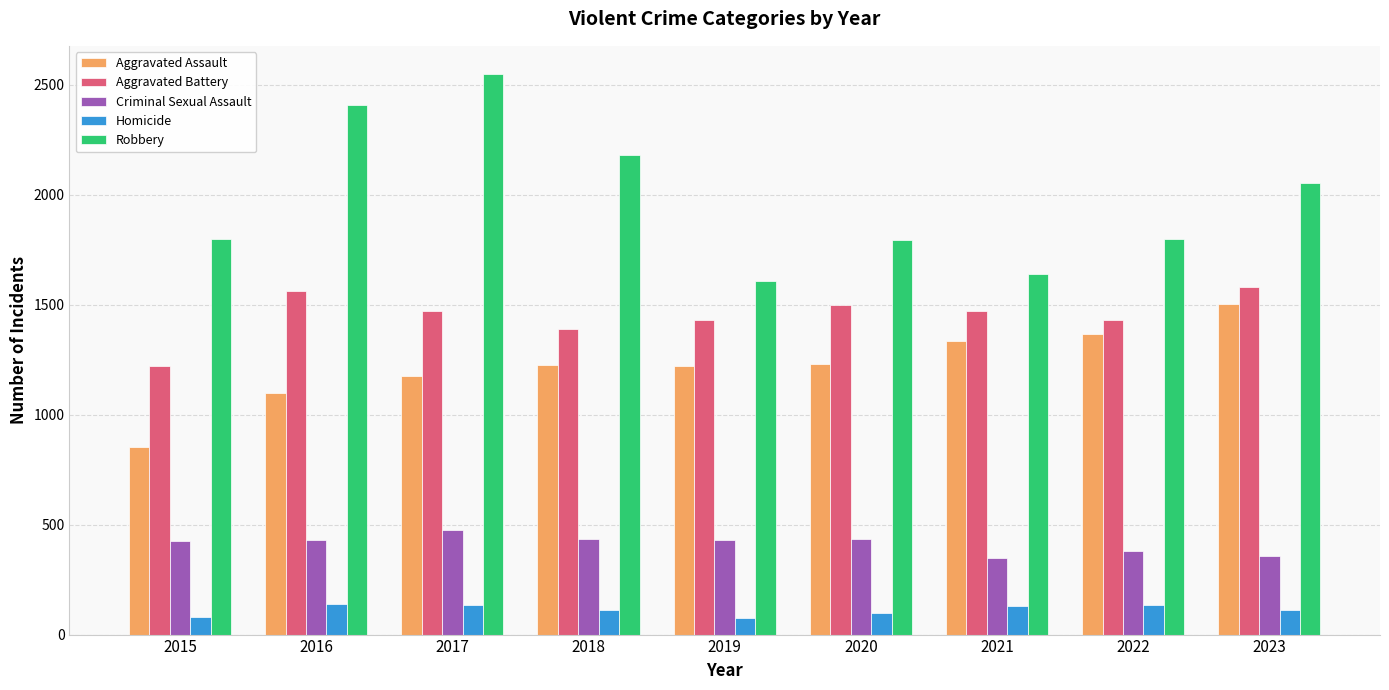

What is the greatest value displayed?

2549